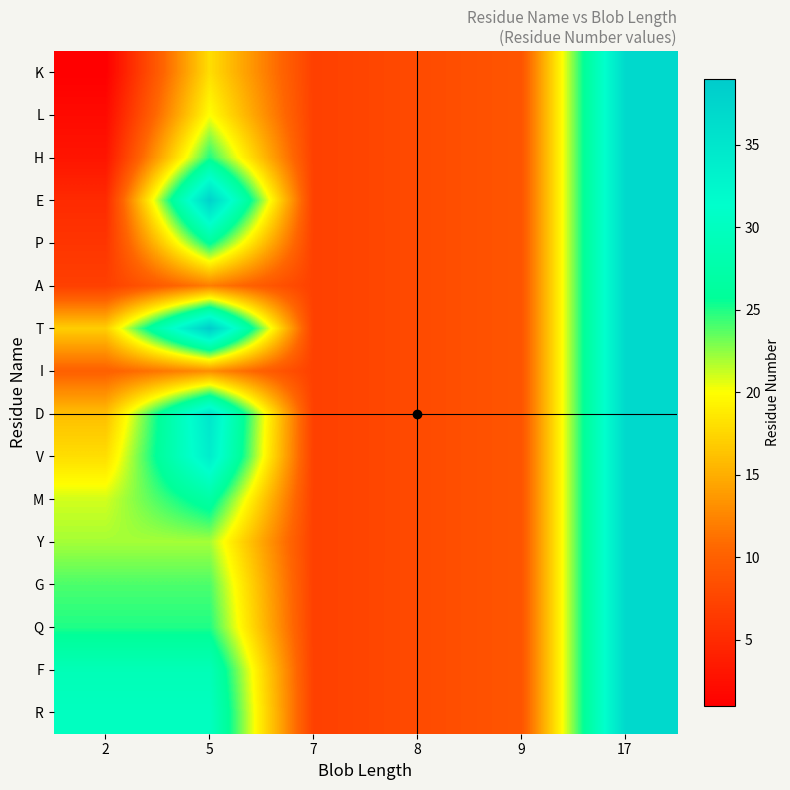

Rank the series at 17 from highest to lowest value.

K, L, H, E, P, A, T, I, D, V, M, Y, G, Q, F, R